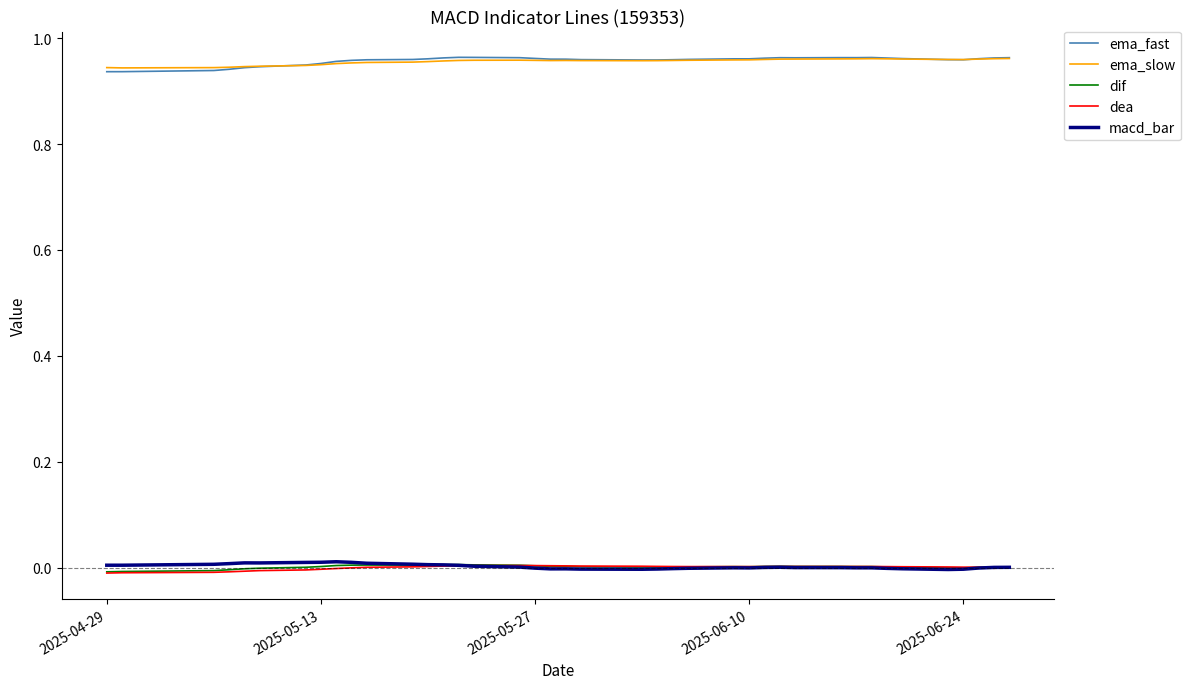

True or false: ema_fast and dif cross at least once.

False